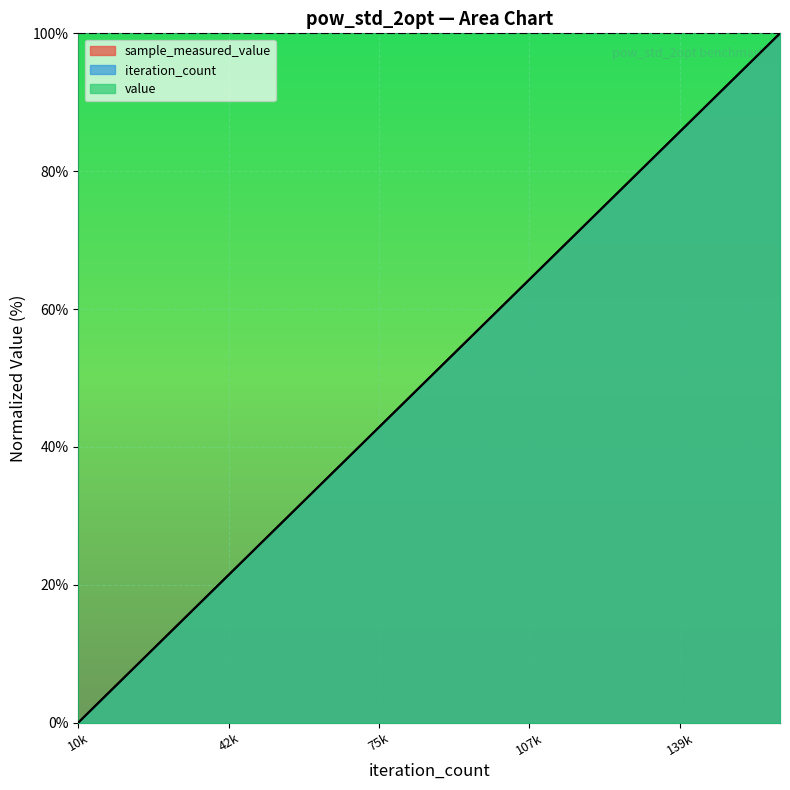

True or false: iteration_count and sample_measured_value intersect in this chart.

False